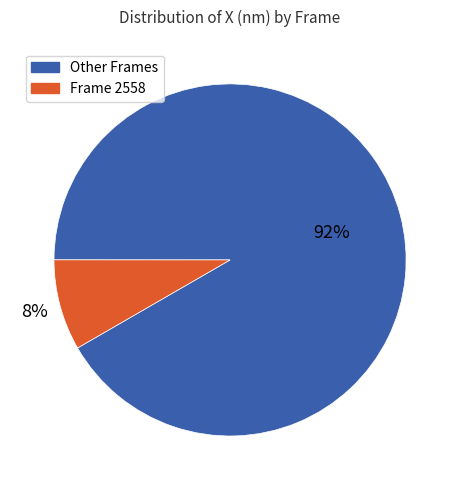

Does any single category account for the majority?

Yes